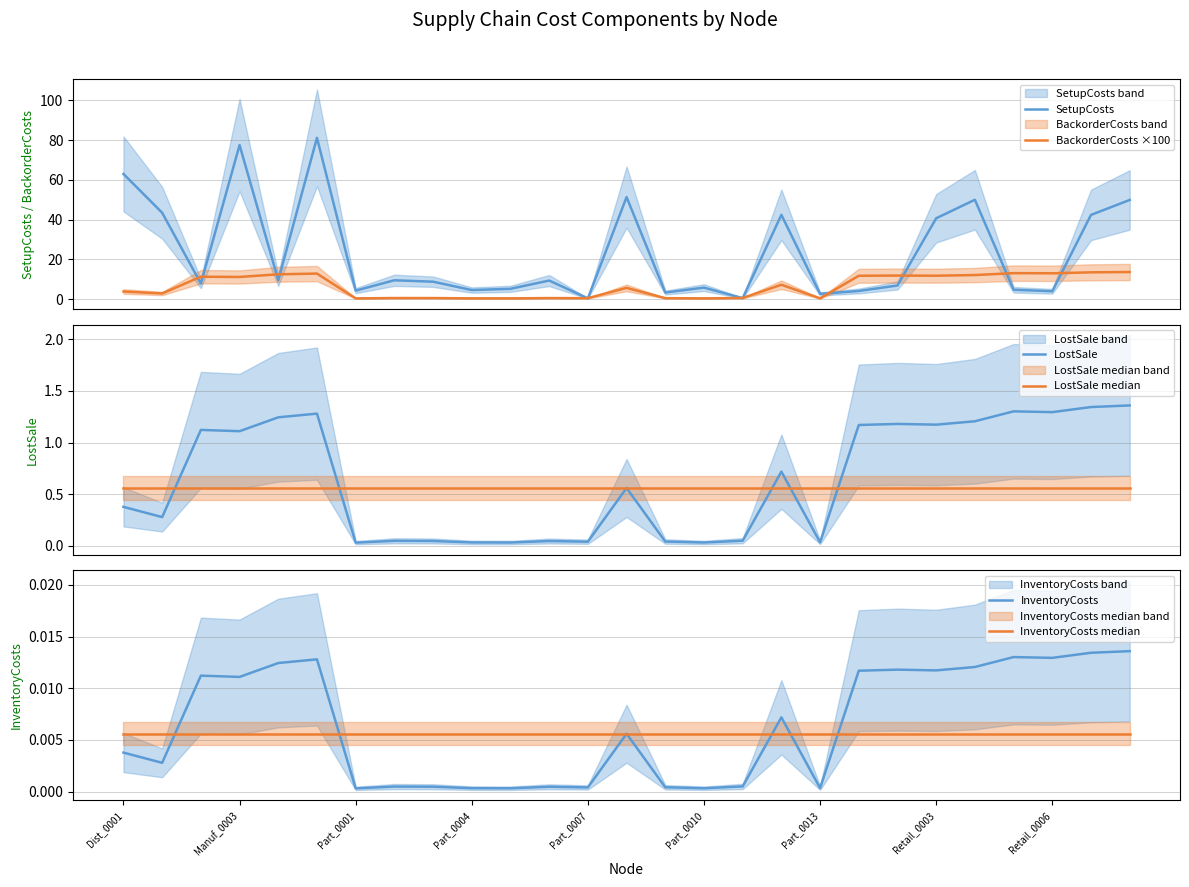

What is the difference between the second highest and minimum values in the LostSale series?

1.3